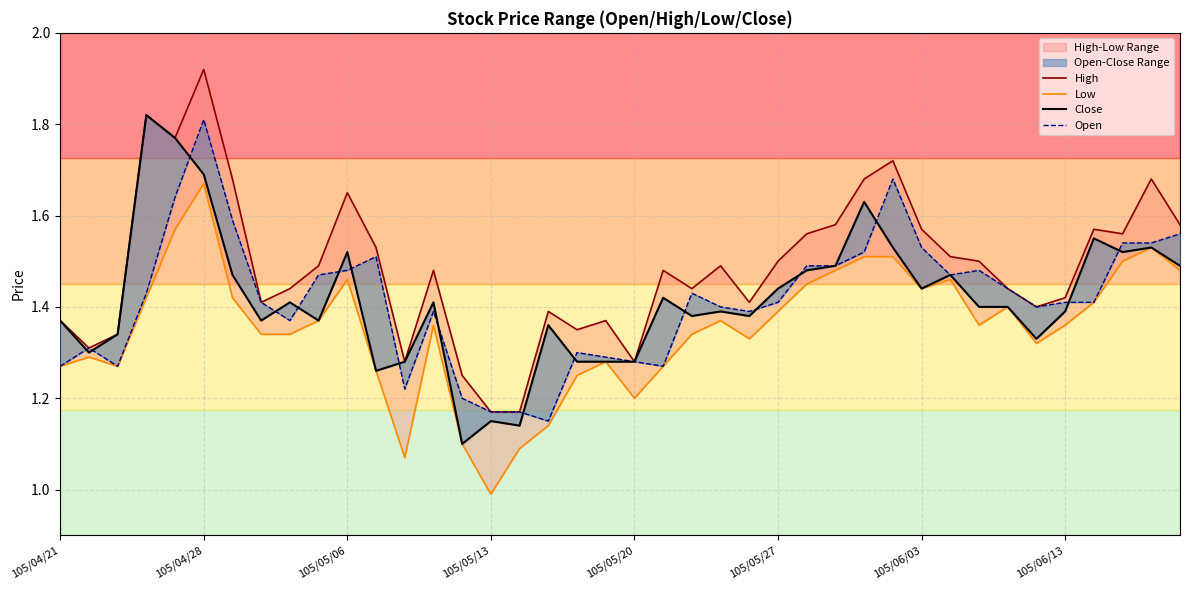

At which label is Open closest to 1?

17